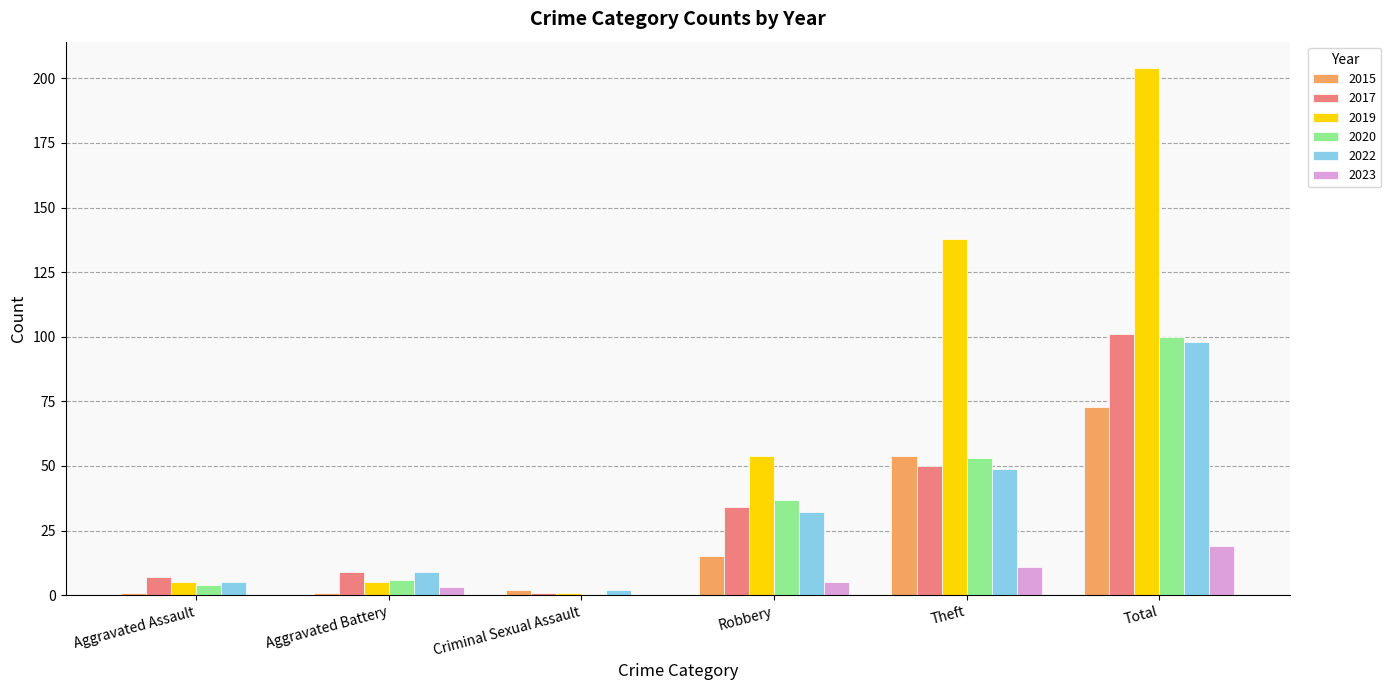

What is the sum of all 2022 values?

195